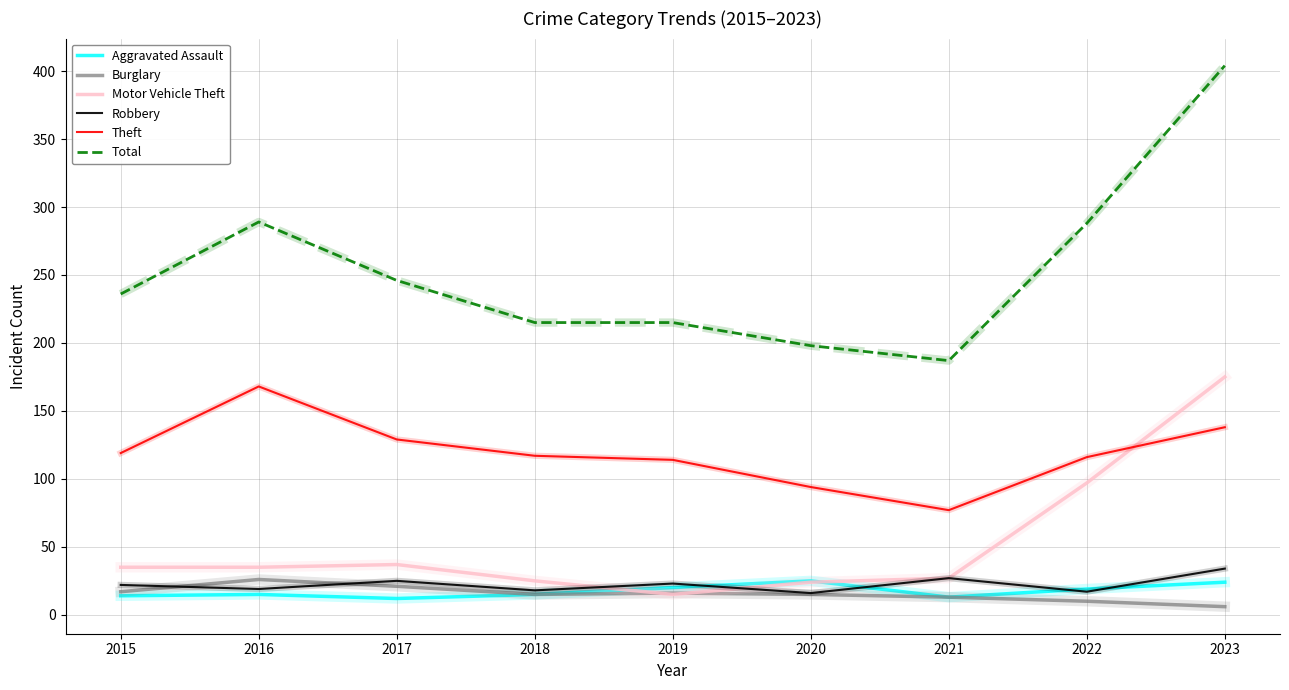

The value of Total at 2015 is 159. True or false?

False